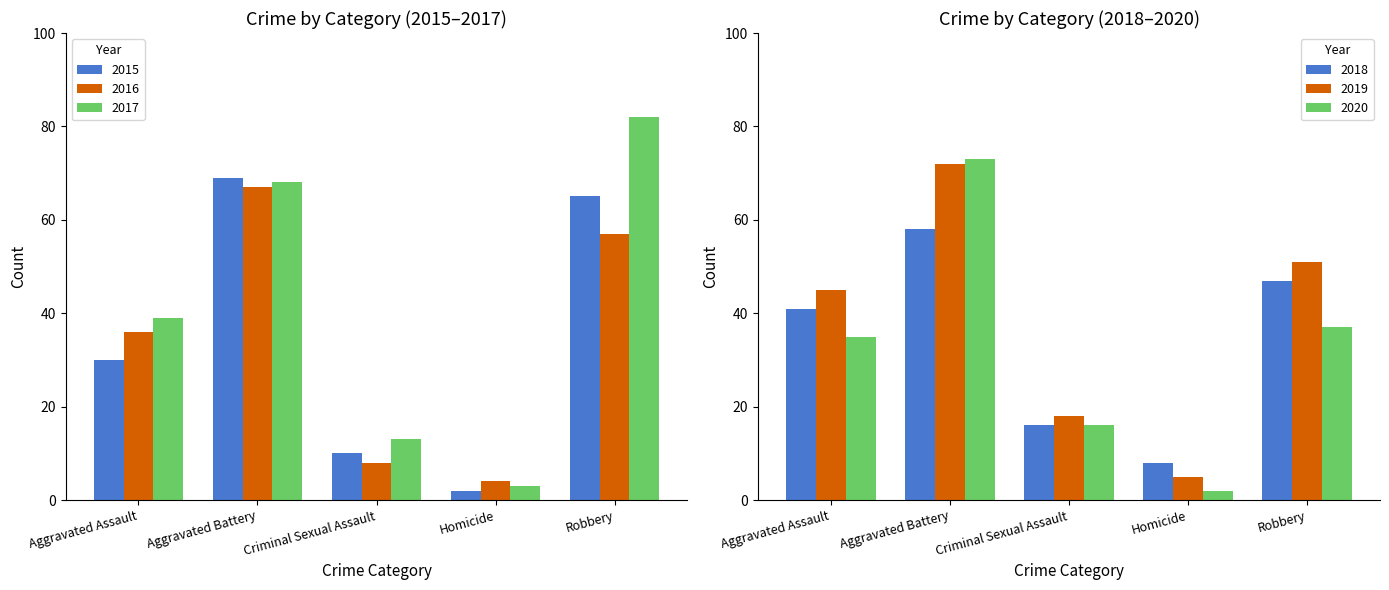

Which label corresponds to the smallest value in the chart?

Homicide